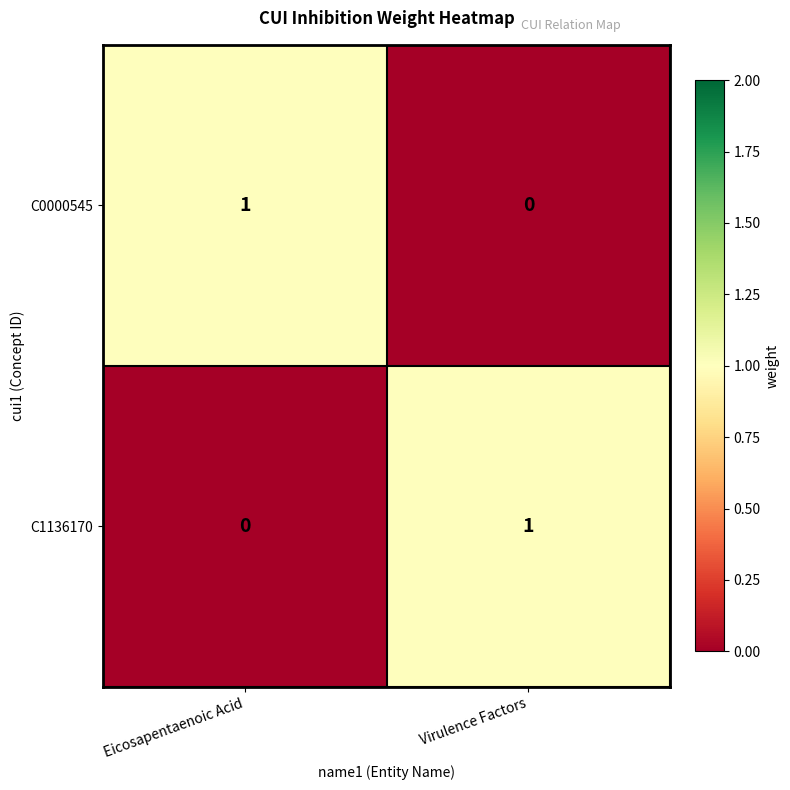

Is it true that C1136170 equals 1 at Virulence Factors?

True